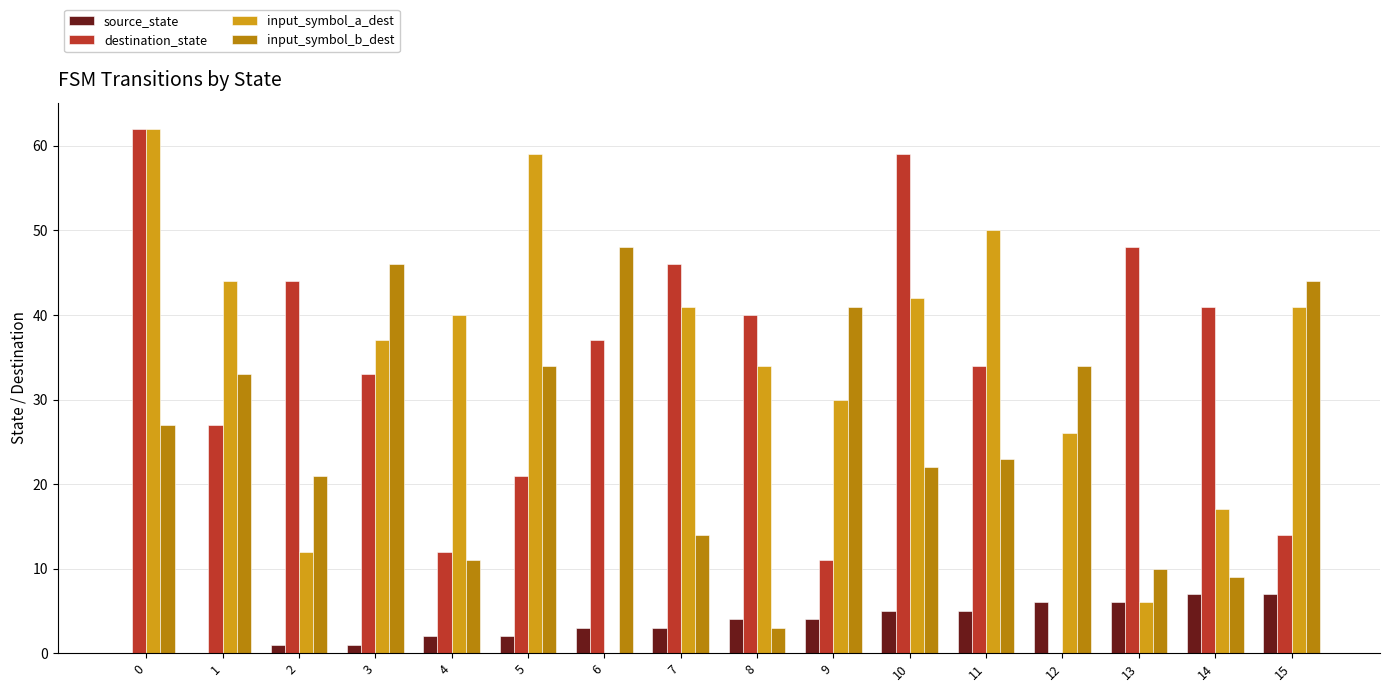

How many series are shown in this chart?

4